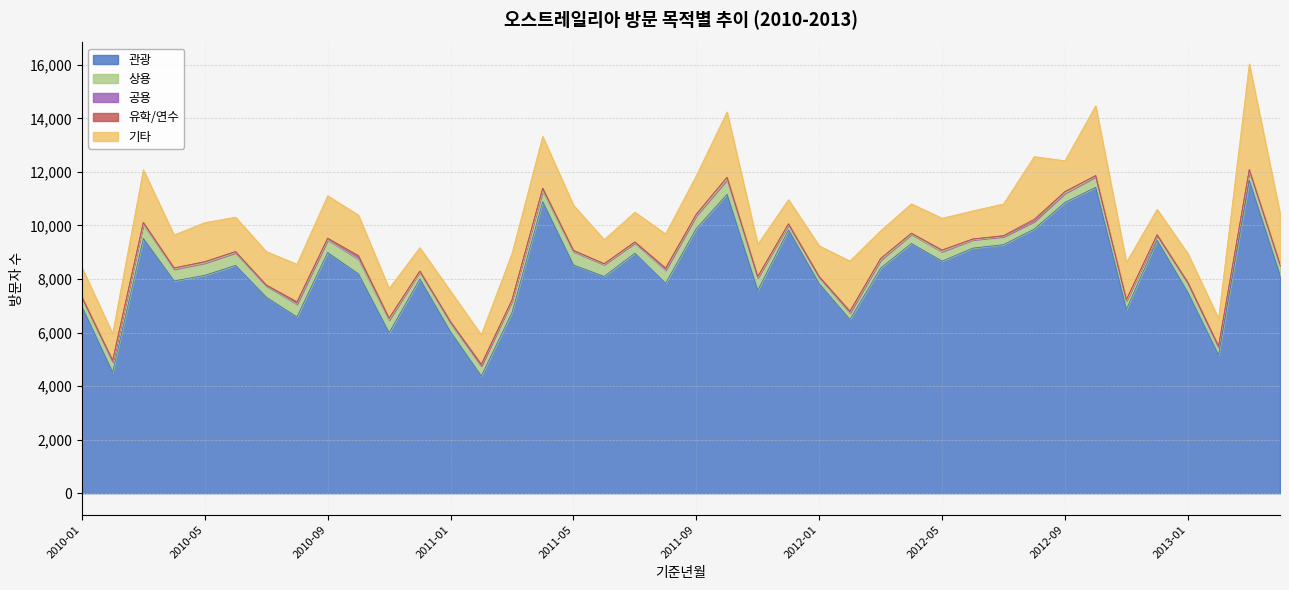

What is the sum of all 관광 values?

330633